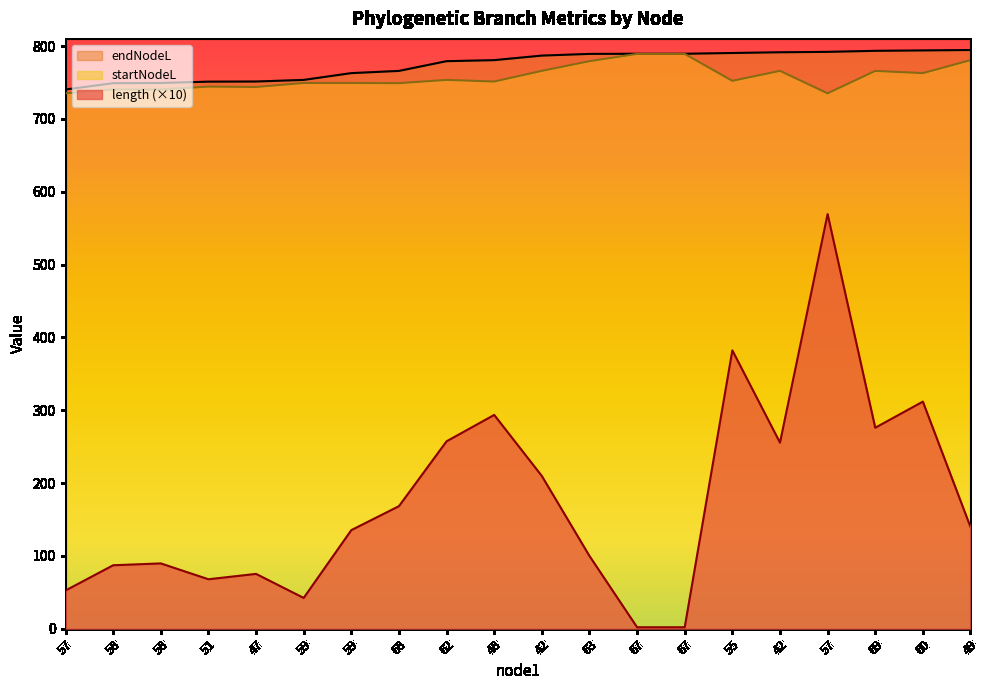

True or false: startNodeL and endNodeL intersect in this chart.

False